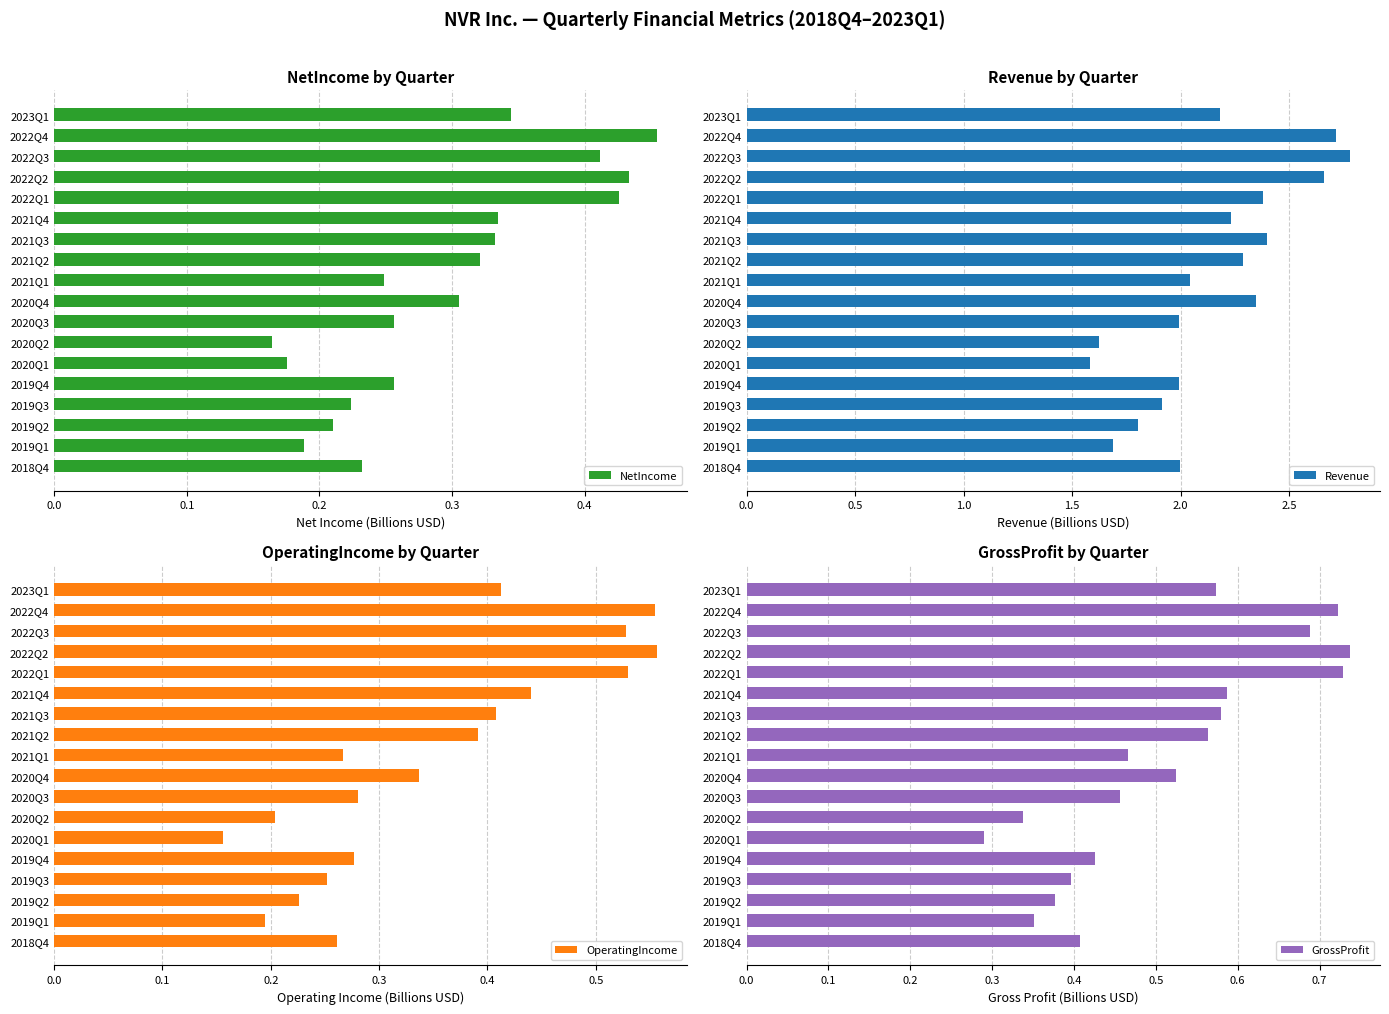

List the series in order of their peak value, lowest first.

NetIncome, OperatingIncome, GrossProfit, Revenue